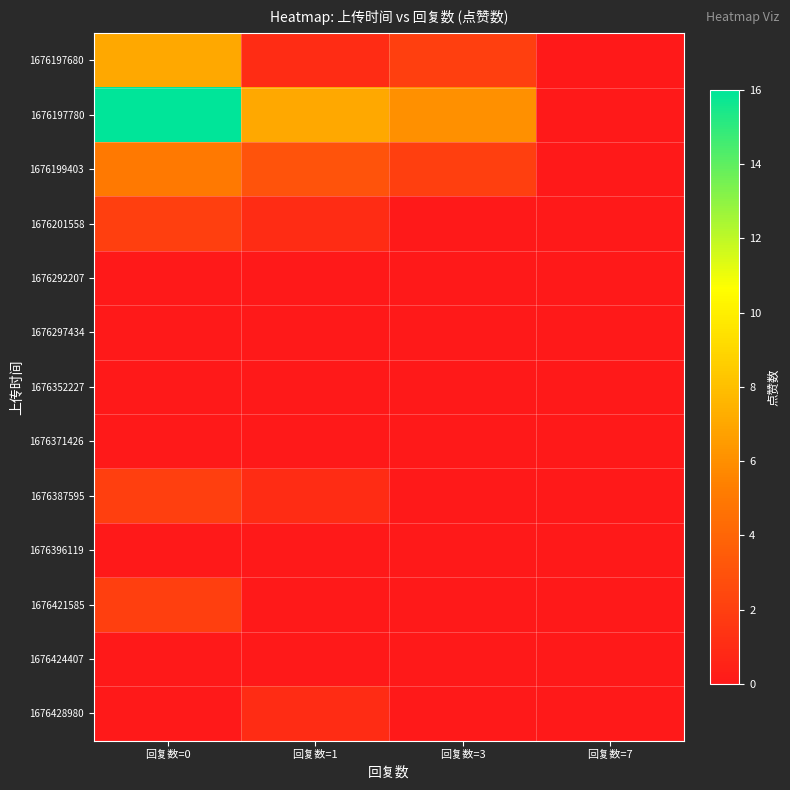

At 回复数=7, list the series in order from smallest to largest.

1676197680, 1676197780, 1676199403, 1676201558, 1676292207, 1676297434, 1676352227, 1676371426, 1676387595, 1676396119, 1676421585, 1676424407, 1676428980